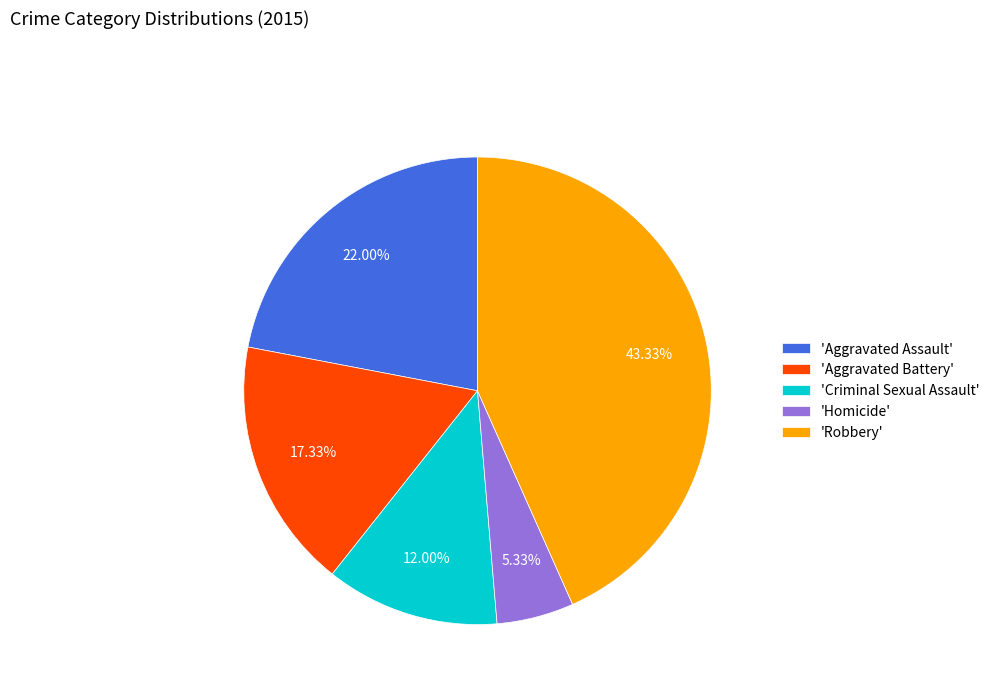

Is 'Robbery' the majority of the pie?

No